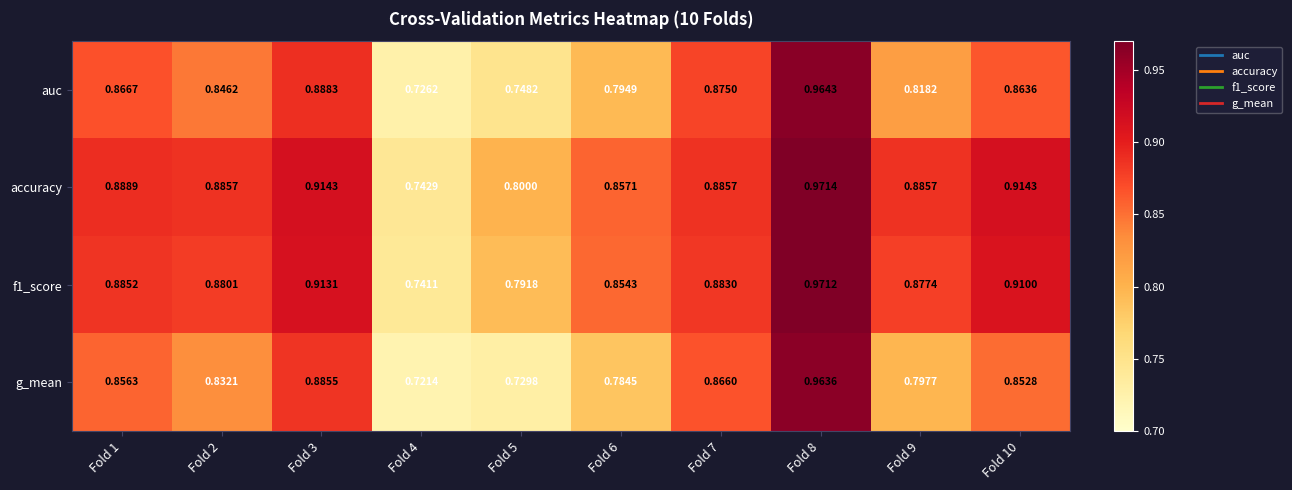

Which series changed the most between Fold 7 and Fold 8?

g_mean